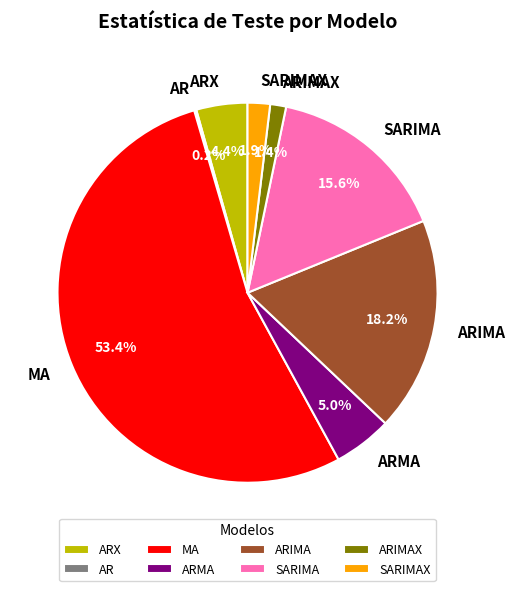

Is there any slice that represents more than half of the pie?

Yes